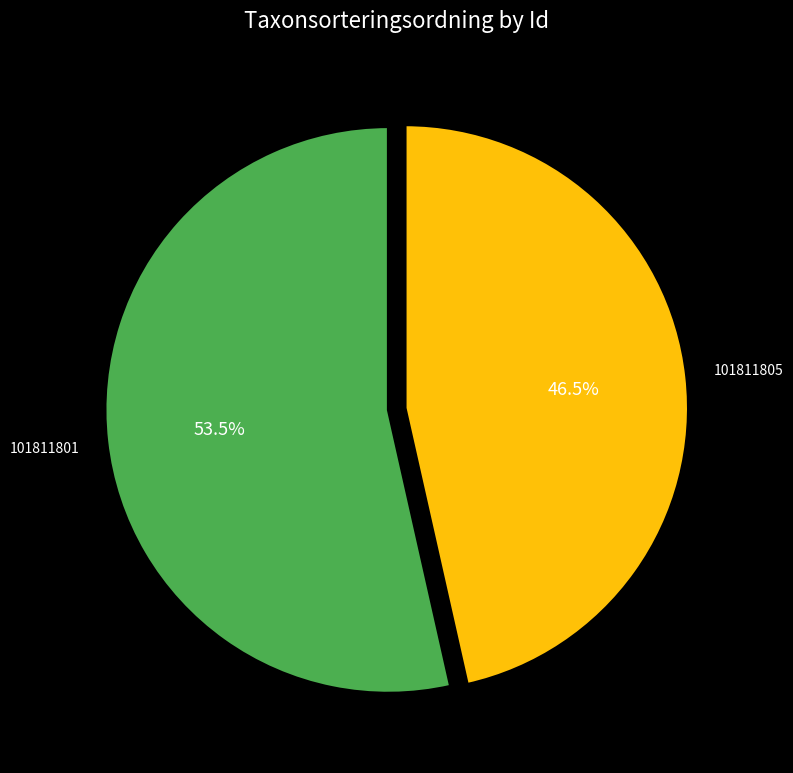

To the nearest percent, what is the difference between the 101811805 and 101811801 slice percentages?

7%